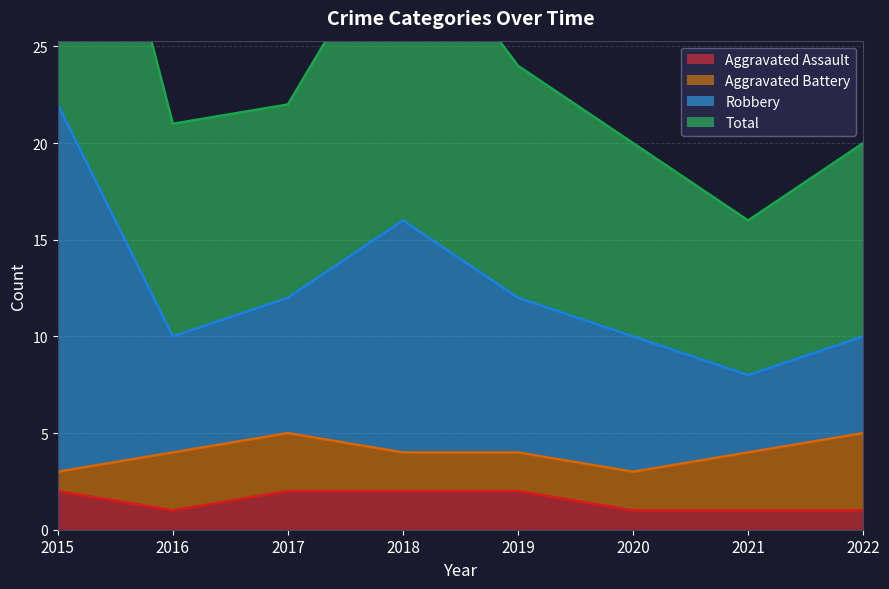

Which series has the largest total across all categories?

Robbery